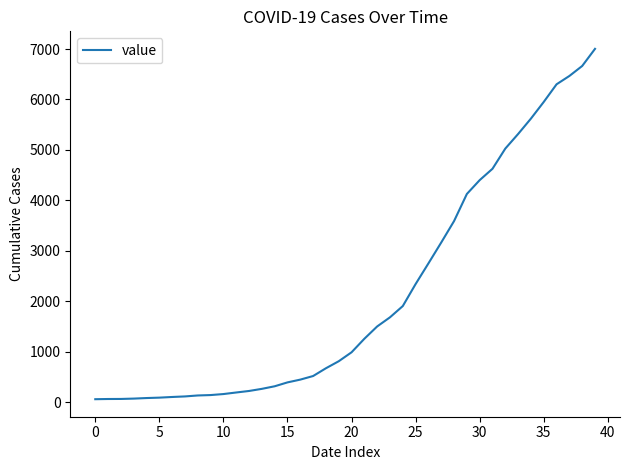

What is the difference between the maximum and minimum values?

6939